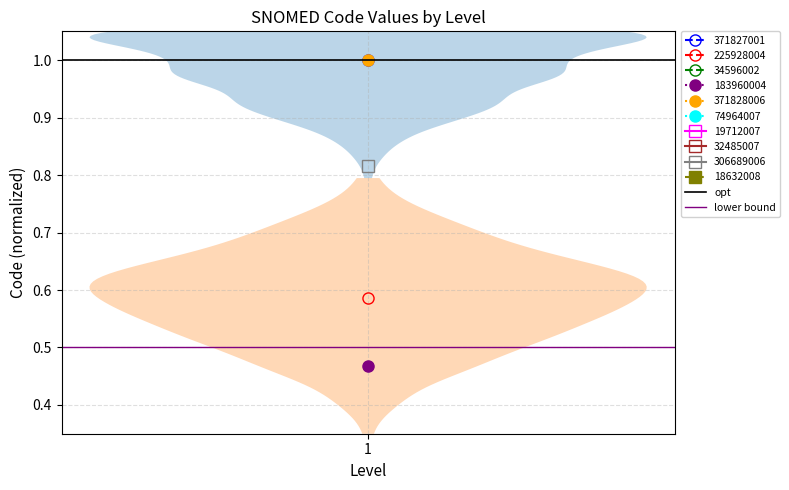

The opt series shows 1.0 at 1. True or false?

True